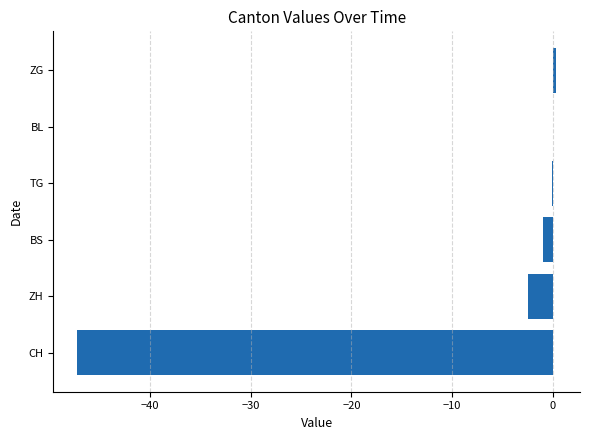

Which has a higher value, ZH or BS?

BS